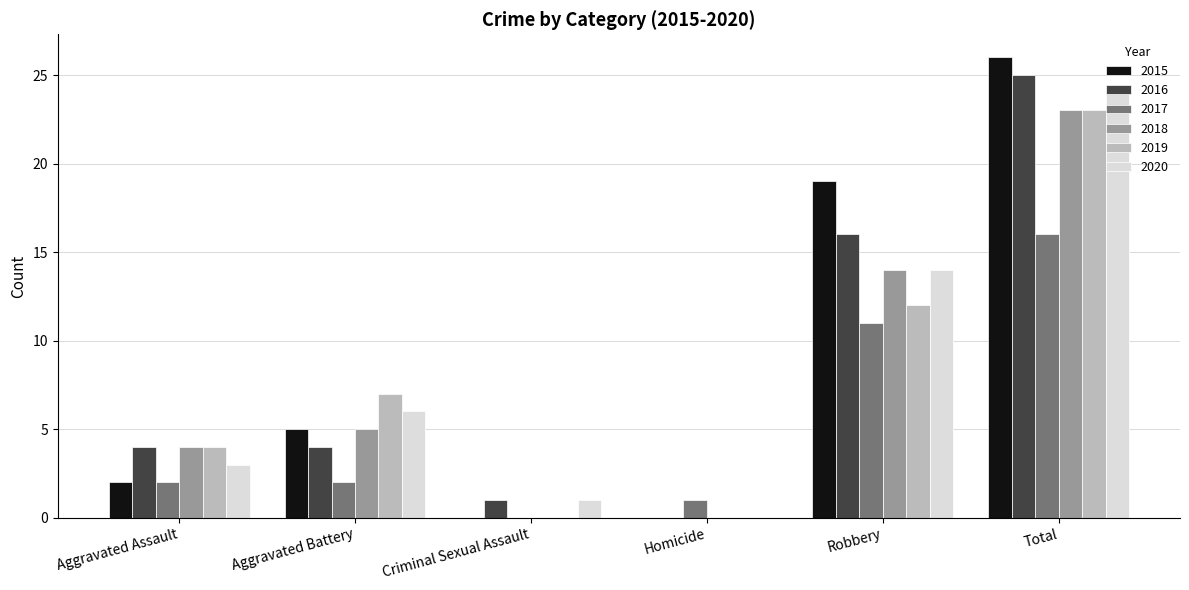

At which category is the sum across all series the highest?

Total